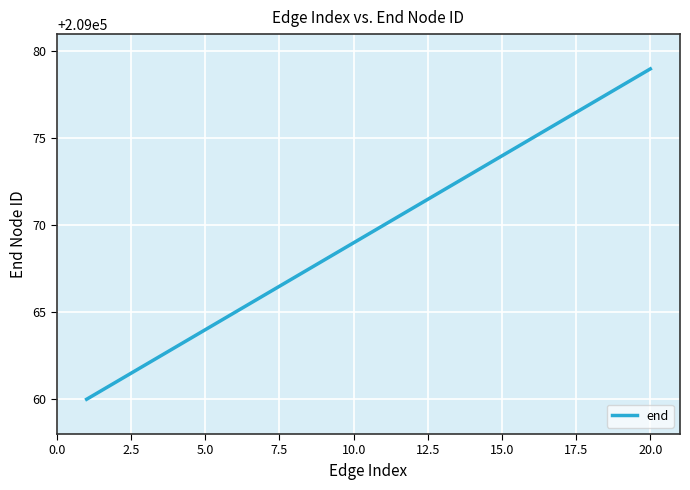

What is the minimum value shown in the chart?

209060